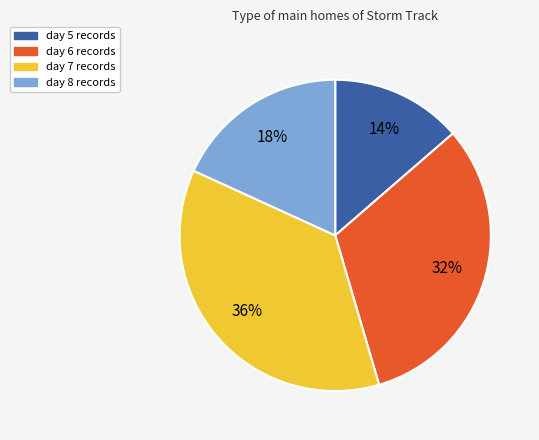

Rank the categories by value from highest to lowest.

day 7, day 6, day 8, day 5